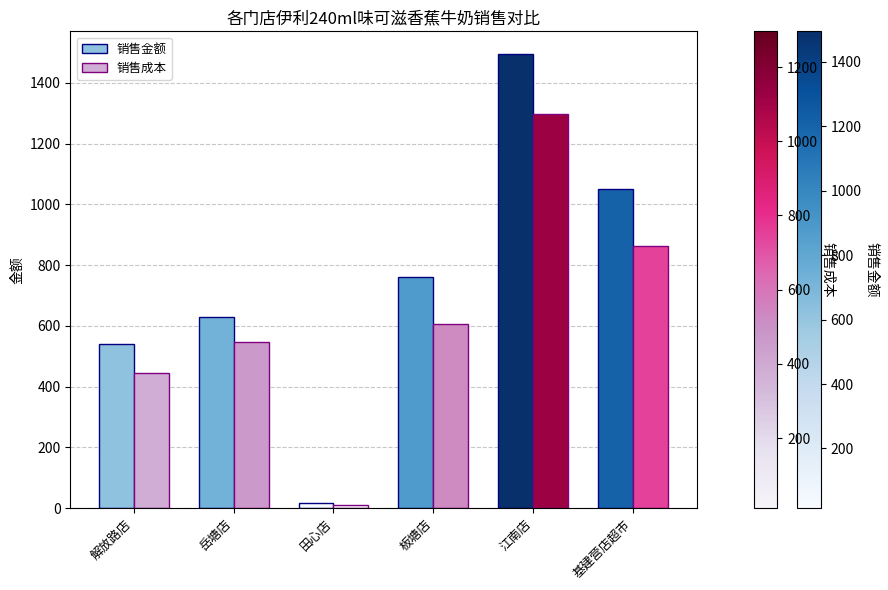

True or false: 销售成本 has a value of 1296.2 at 江南店.

True